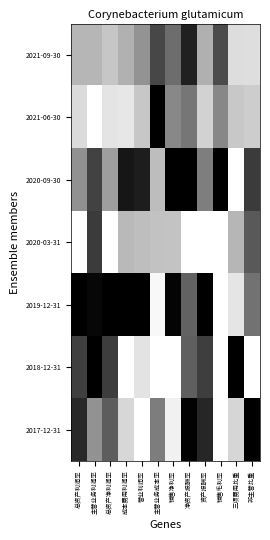

Between 成本费用利润率 and 主营业务利润率, which is larger?

成本费用利润率